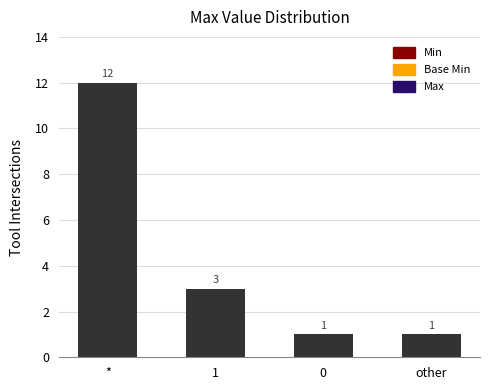

What is the maximum value shown in the chart?

12